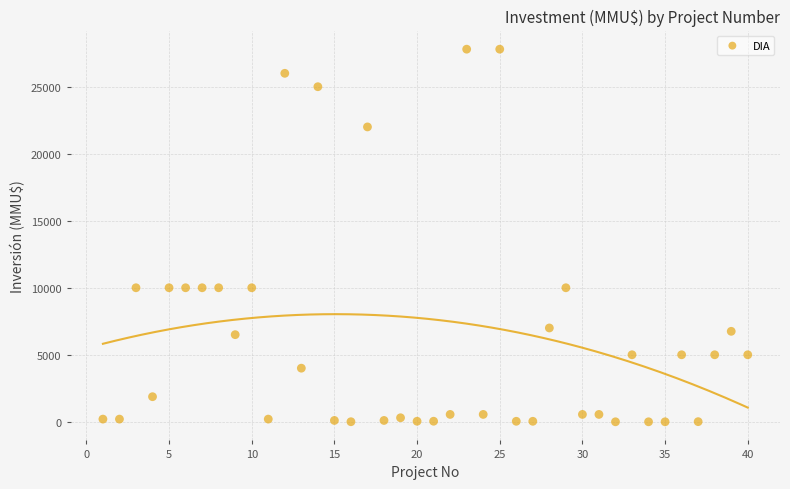

What is the range of Y values (max minus min)?

27800